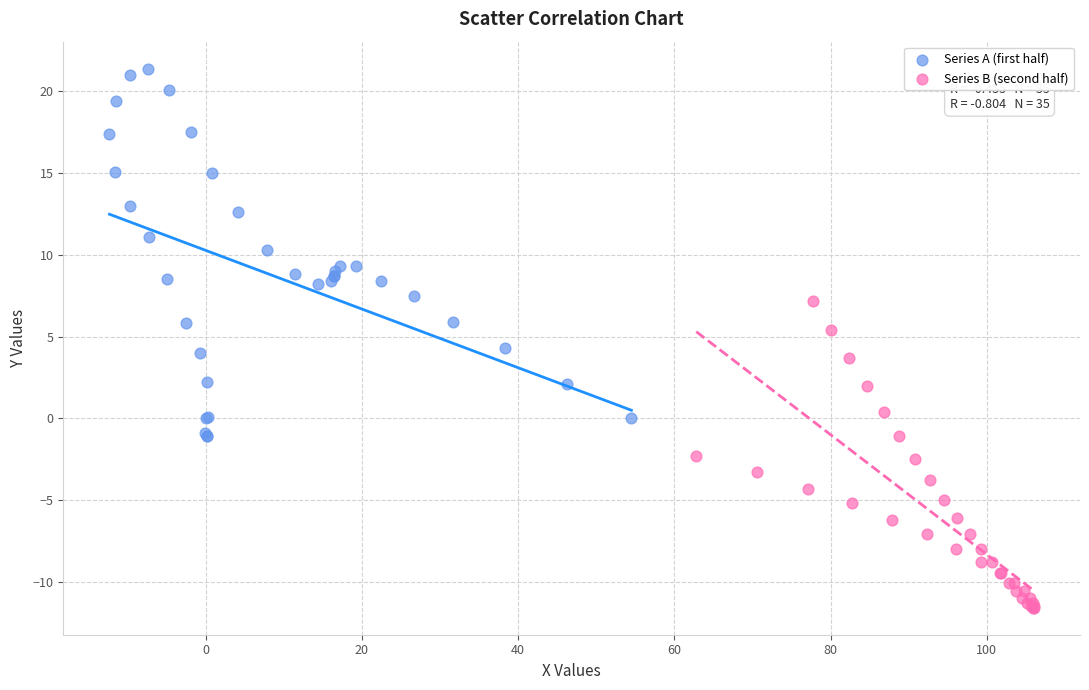

Which series contains the highest Y value?

Series A (first half)